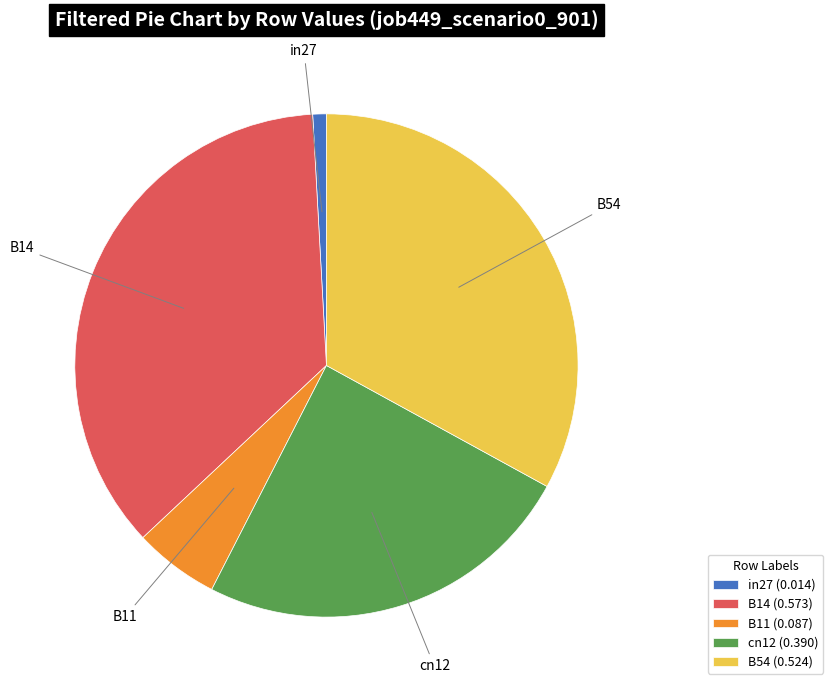

Is it true that in27 is 8% of the pie?

False